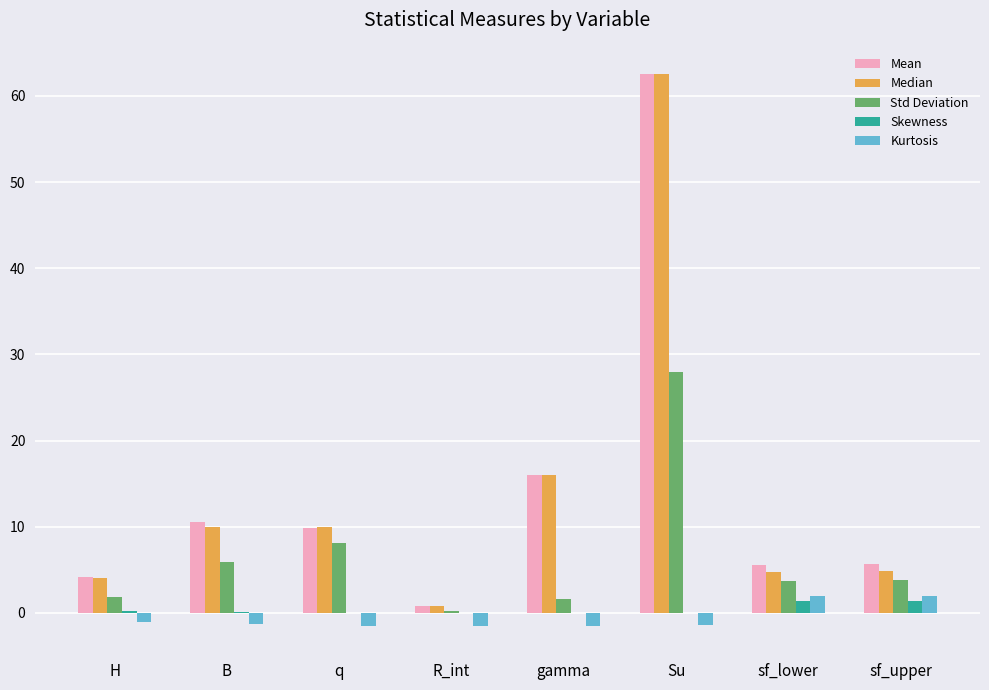

At which category is the sum across all series the highest?

Su